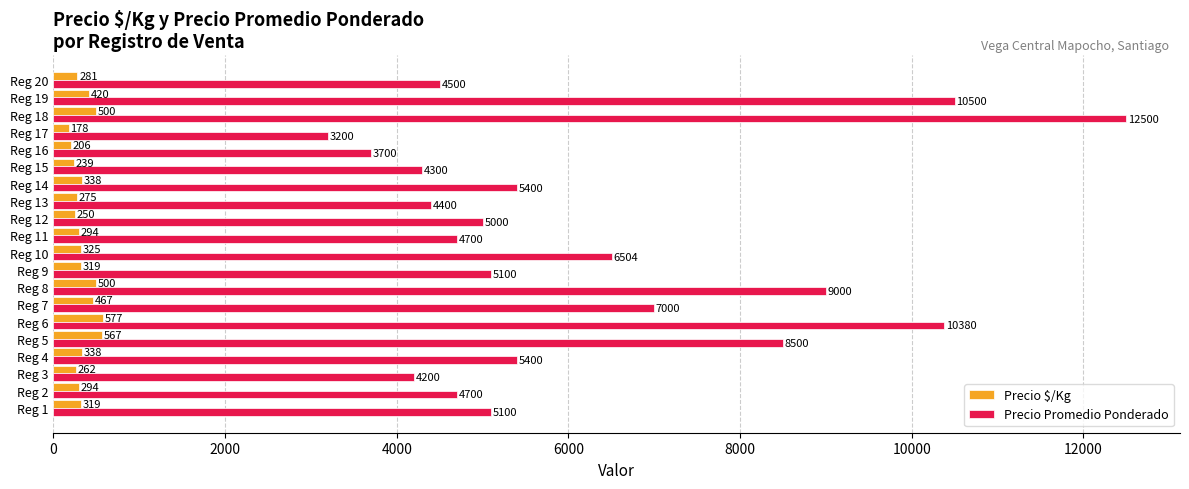

What is the sum of all Precio Promedio Ponderado values?

124084